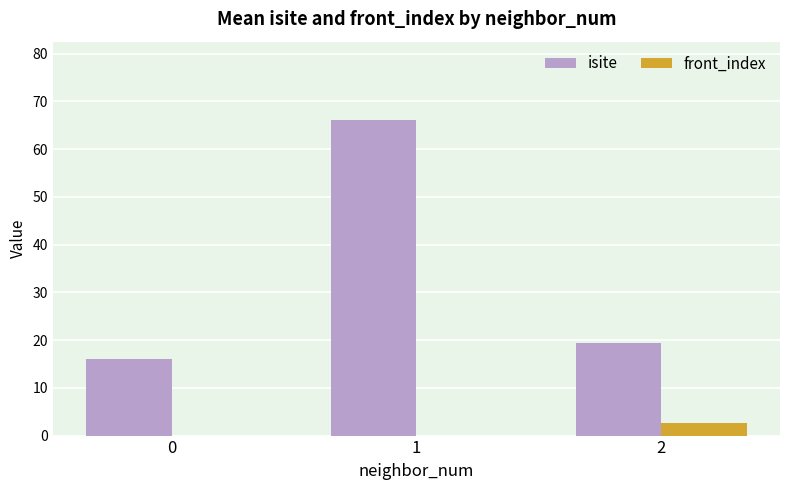

At which category does the chart reach its peak across all series?

1